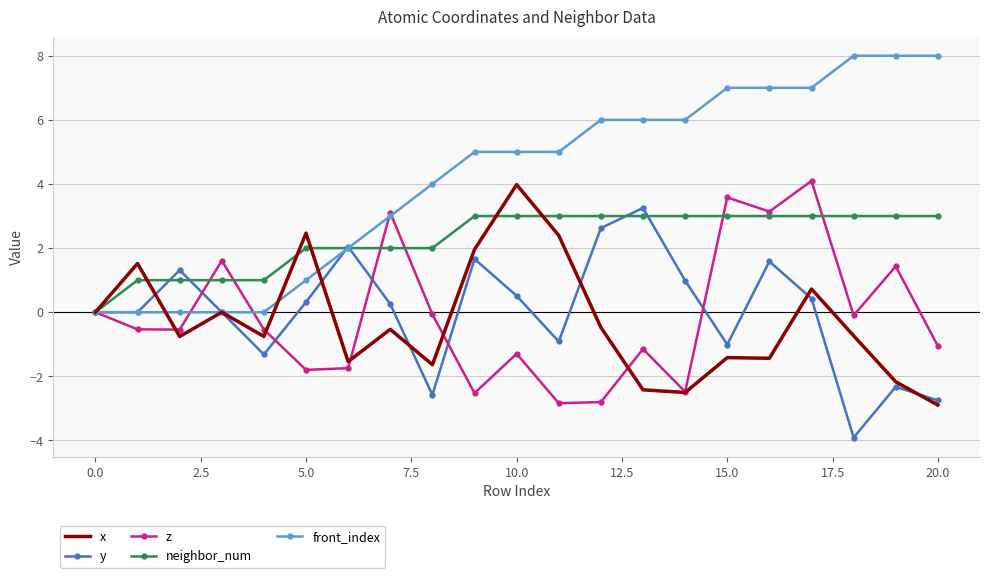

What is the difference between the maximum and minimum values in the front_index series?

8.0